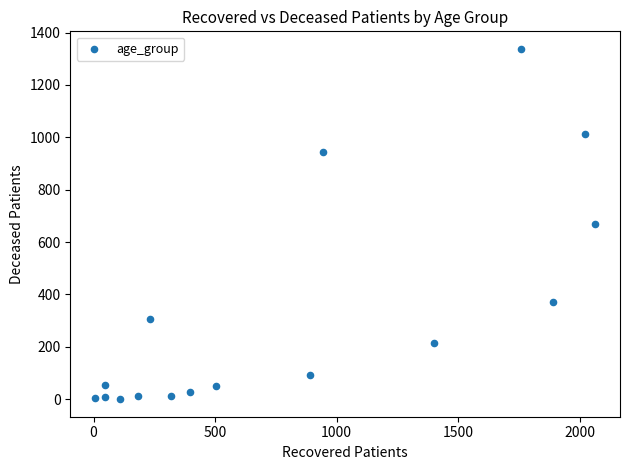

What is the range of X values (max minus min)?

2056